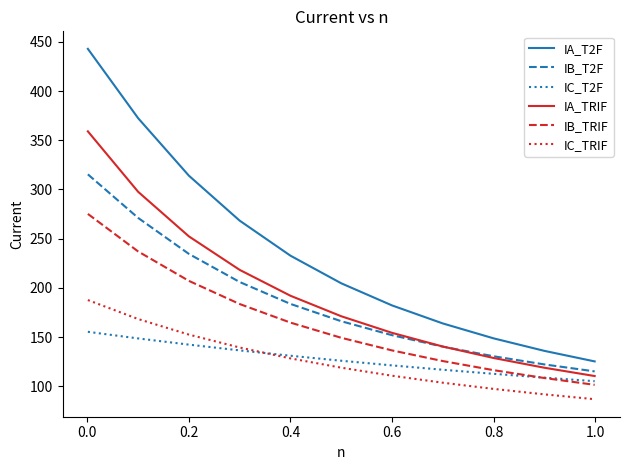

Which series has the largest total across all categories?

IA_T2F